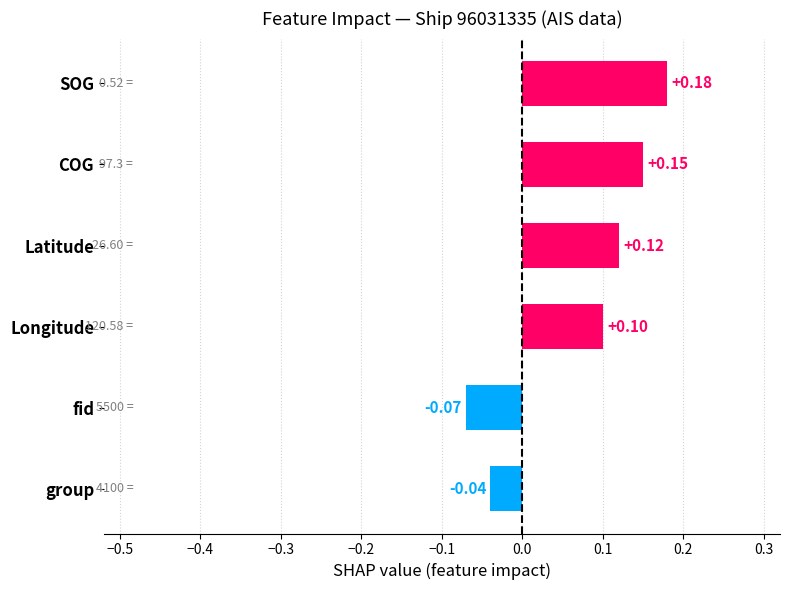

List the labels in order of value, smallest first.

fid, group, Longitude, Latitude, COG, SOG